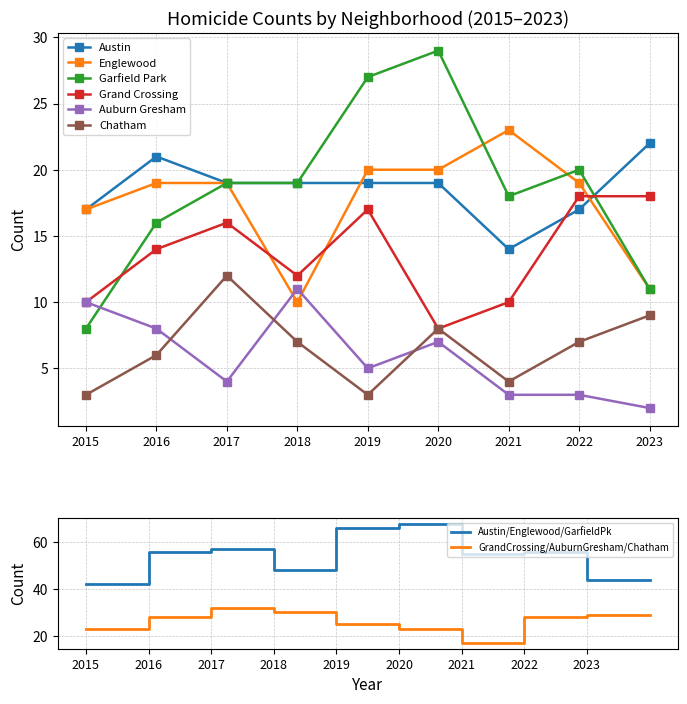

Count the number of data series in this chart.

6